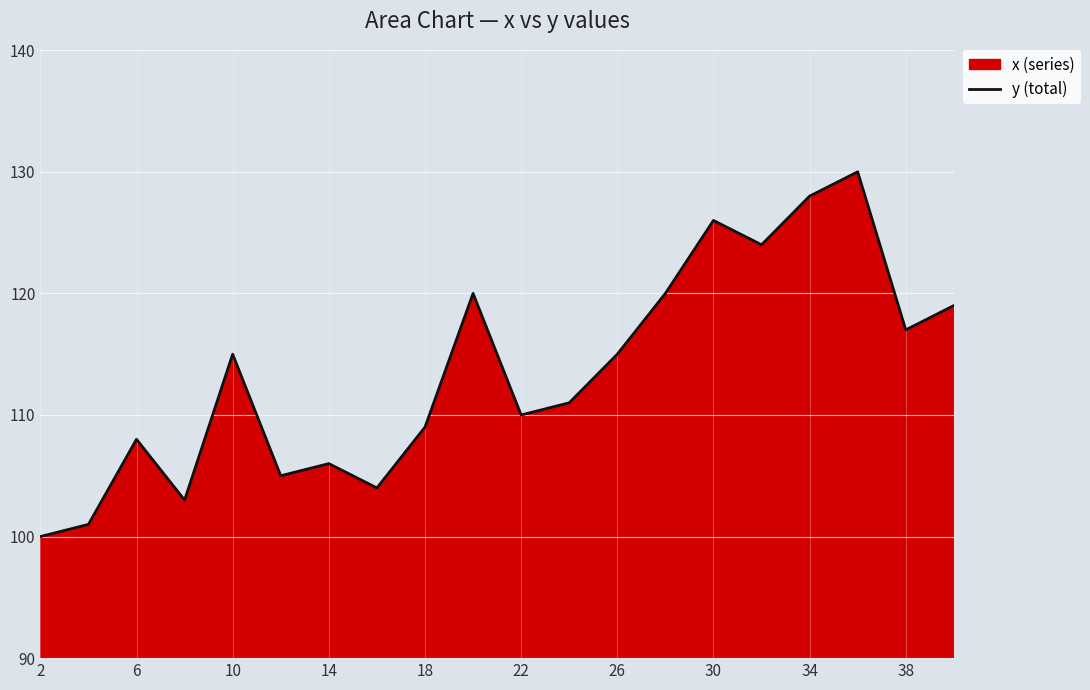

True or false: the data shows 126 at 30.

True